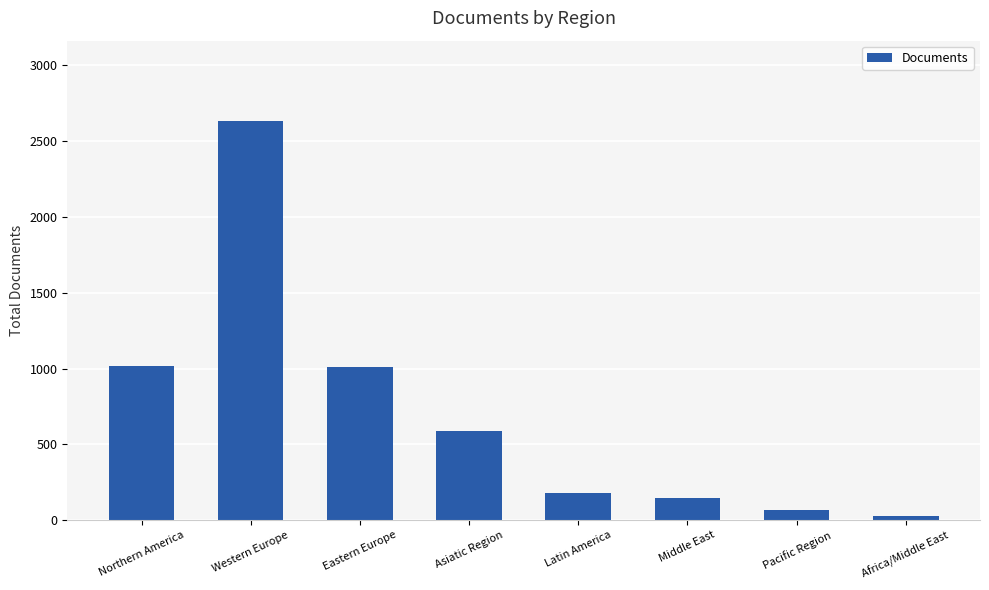

True or false: the data shows 1014 at Asiatic Region.

False